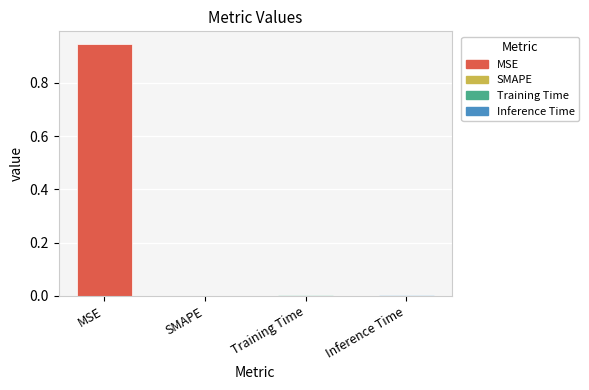

Count the number of categories in the chart.

4